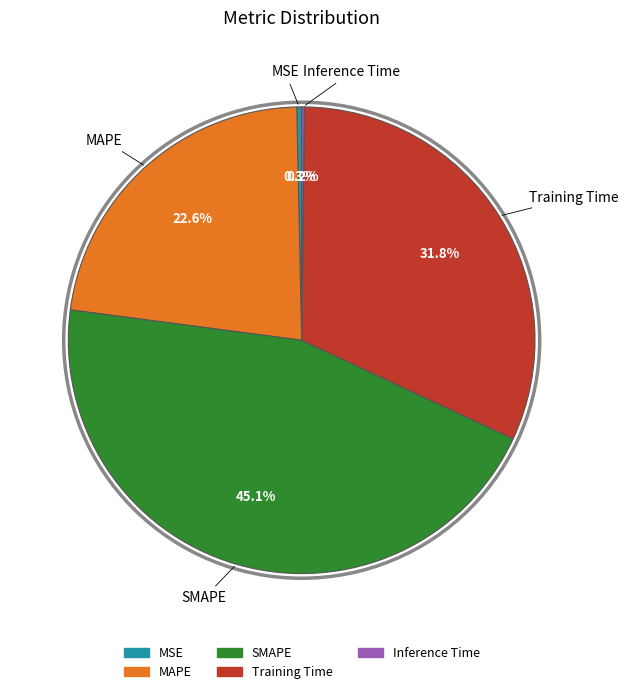

Between MSE and SMAPE, which is larger?

SMAPE